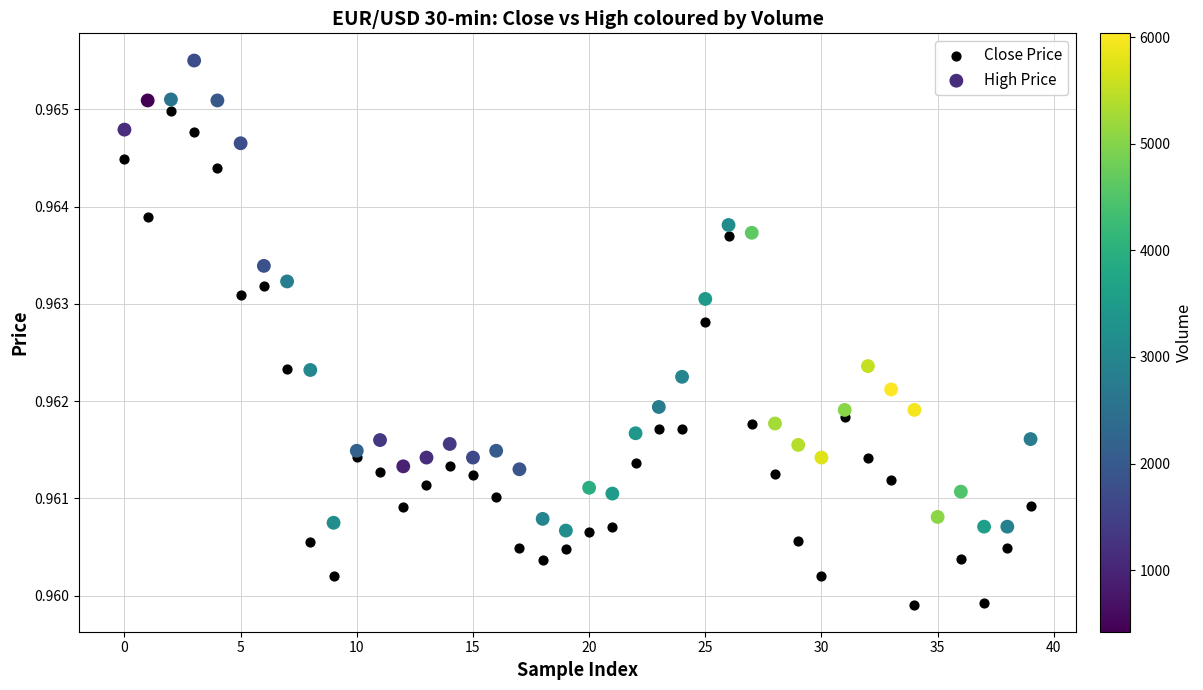

Which series contains the highest Y value?

High Price